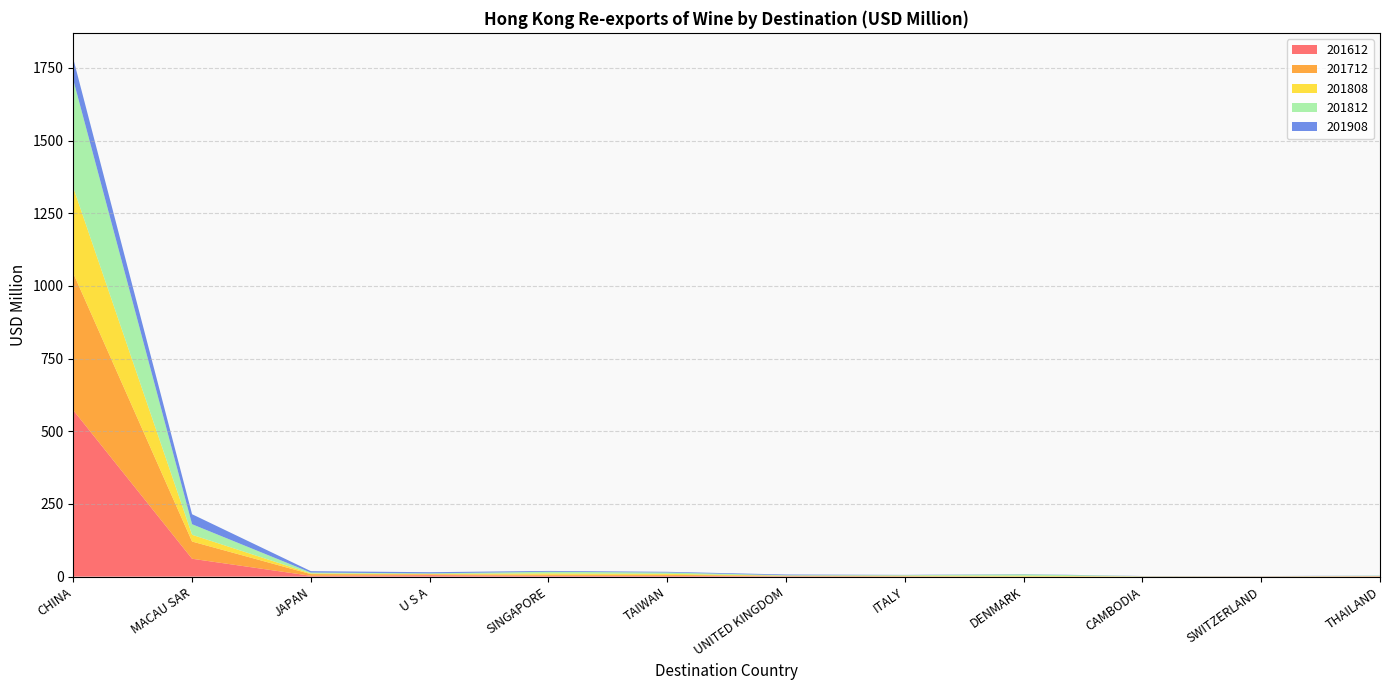

Reading left to right, transcribe all the data shown in this chart.

201612: 572.5	61.5	2.9	5.0	2.9	2.7	1.2	0.4	0.2	0.2	0.5	0.9
201712: 471.2	59.2	5.7	2.9	3.6	3.4	1.6	1.4	0.0	0.5	0.2	0.7
201808: 294.9	23.3	2.3	1.4	4.7	3.3	0.7	1.5	2.8	0.3	0.3	0.3
201812: 370.4	36.4	3.1	1.9	5.6	4.7	1.5	1.8	4.9	0.5	0.3	1.3
201908: 72.6	34.3	4.8	4.0	2.9	2.5	2.4	1.0	0.9	0.6	0.5	0.5